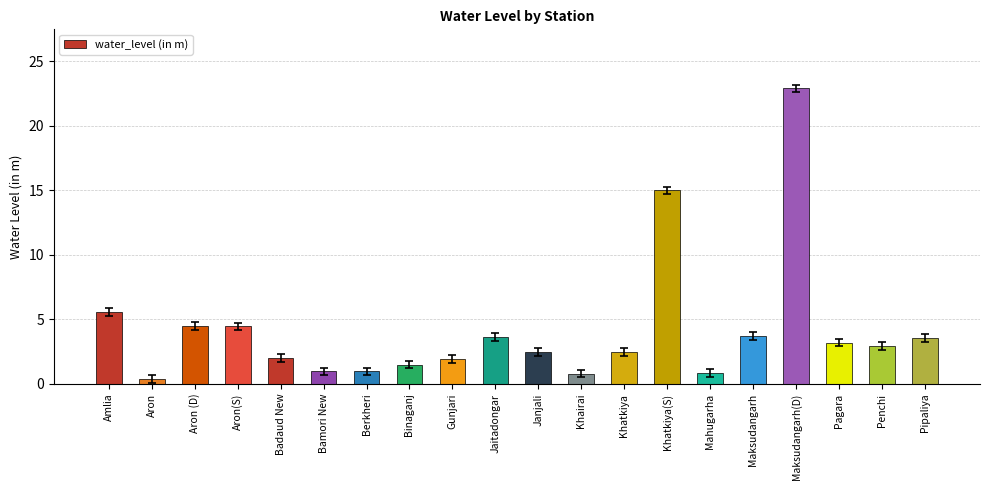

What is the maximum value shown in the chart?

22.9